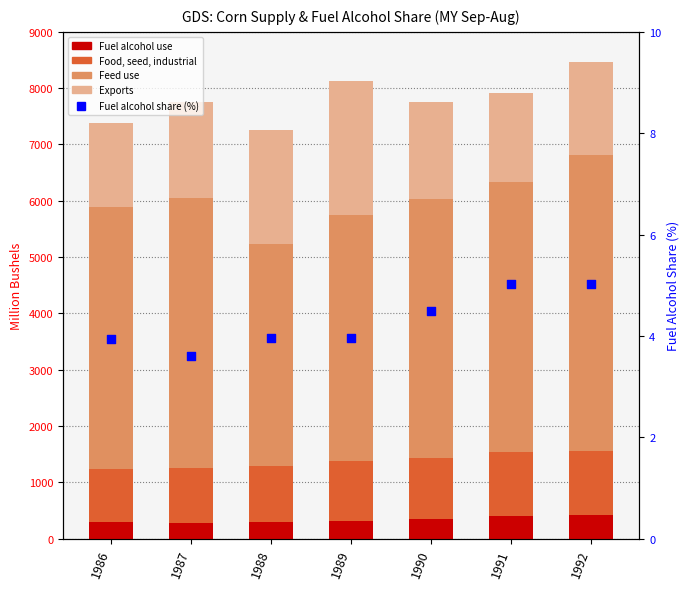

What are all the series names shown in the legend?

Fuel alcohol use, Food, seed, industrial, Feed use, Exports, Fuel alcohol share (%)